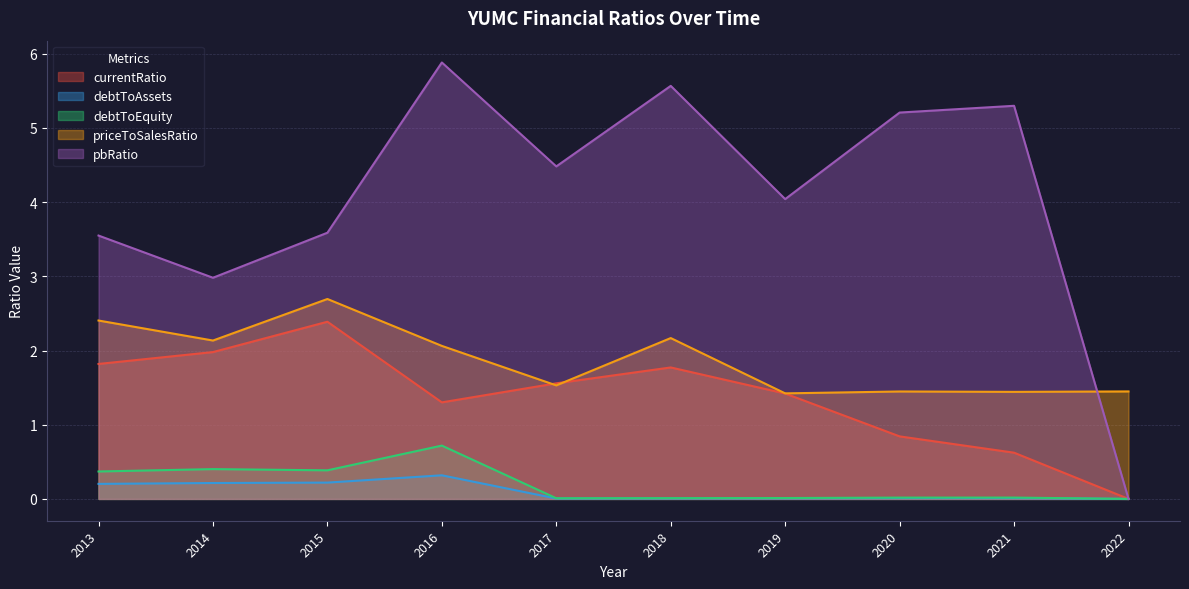

True or false: pbRatio and currentRatio intersect in this chart.

False